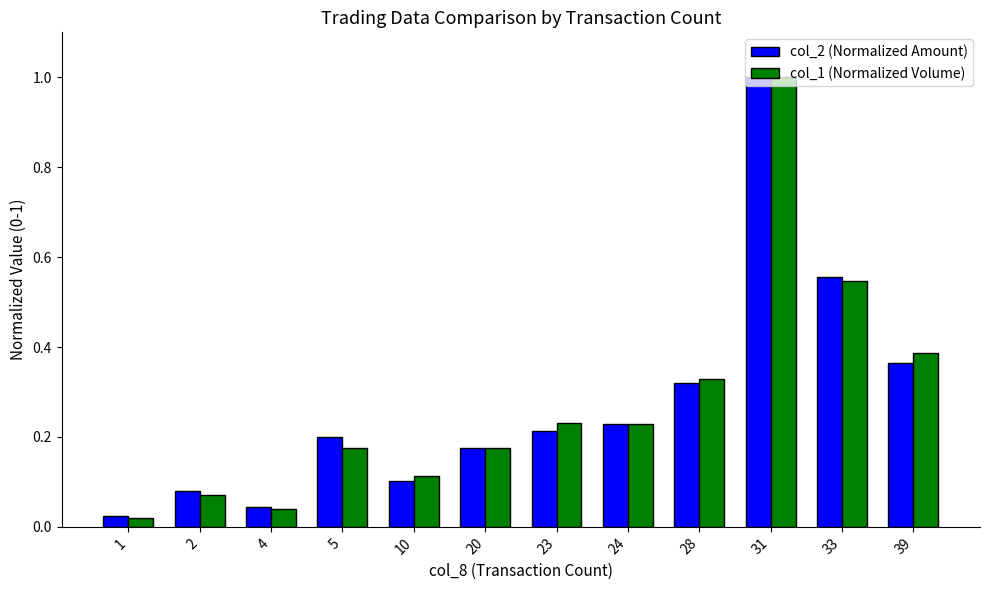

Which label corresponds to the largest value in the chart?

31